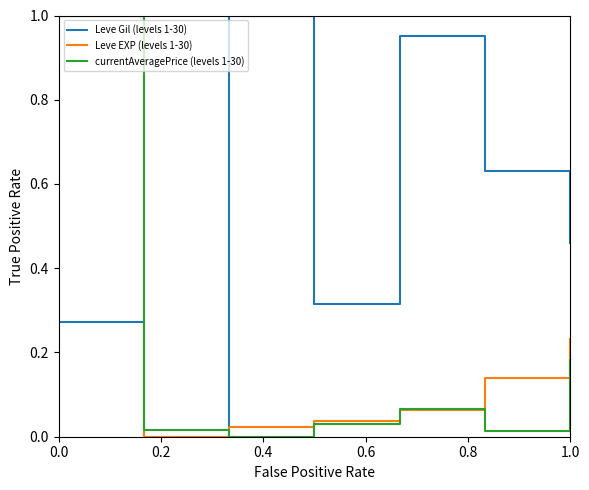

Which series ends up on top after the final intersection of currentAveragePrice (levels 1-30) and Leve Gil (levels 1-30)?

Leve Gil (levels 1-30)